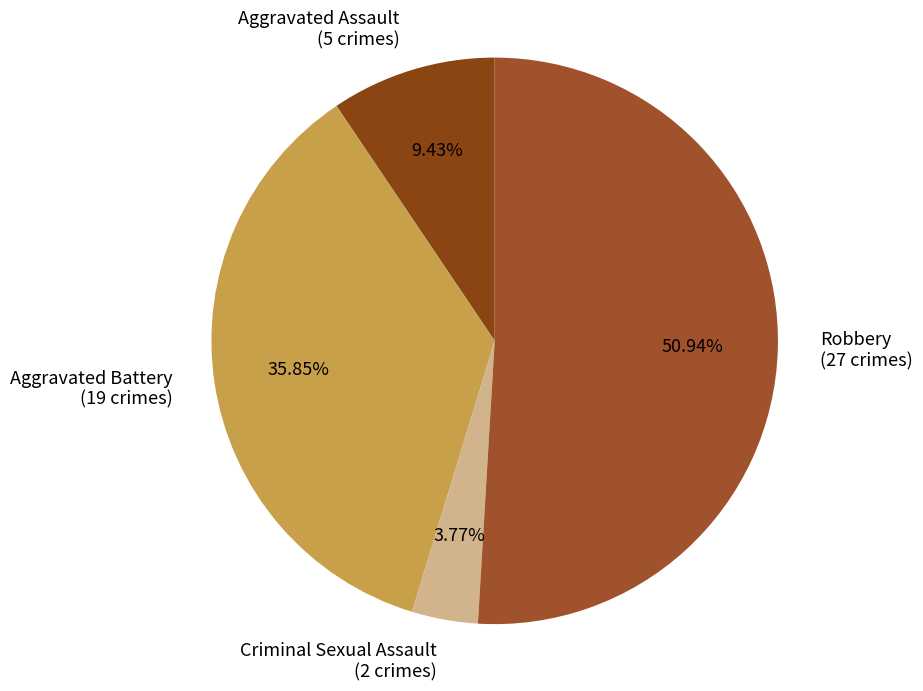

Do Robbery (27 crimes) and Criminal Sexual Assault (2 crimes) together represent more than half of the pie?

Yes